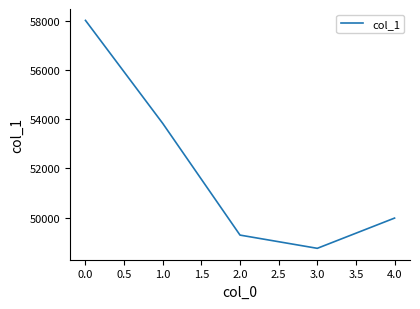

Reading left to right, extract all data points from this chart.

58005	53824	49292	48755	49982